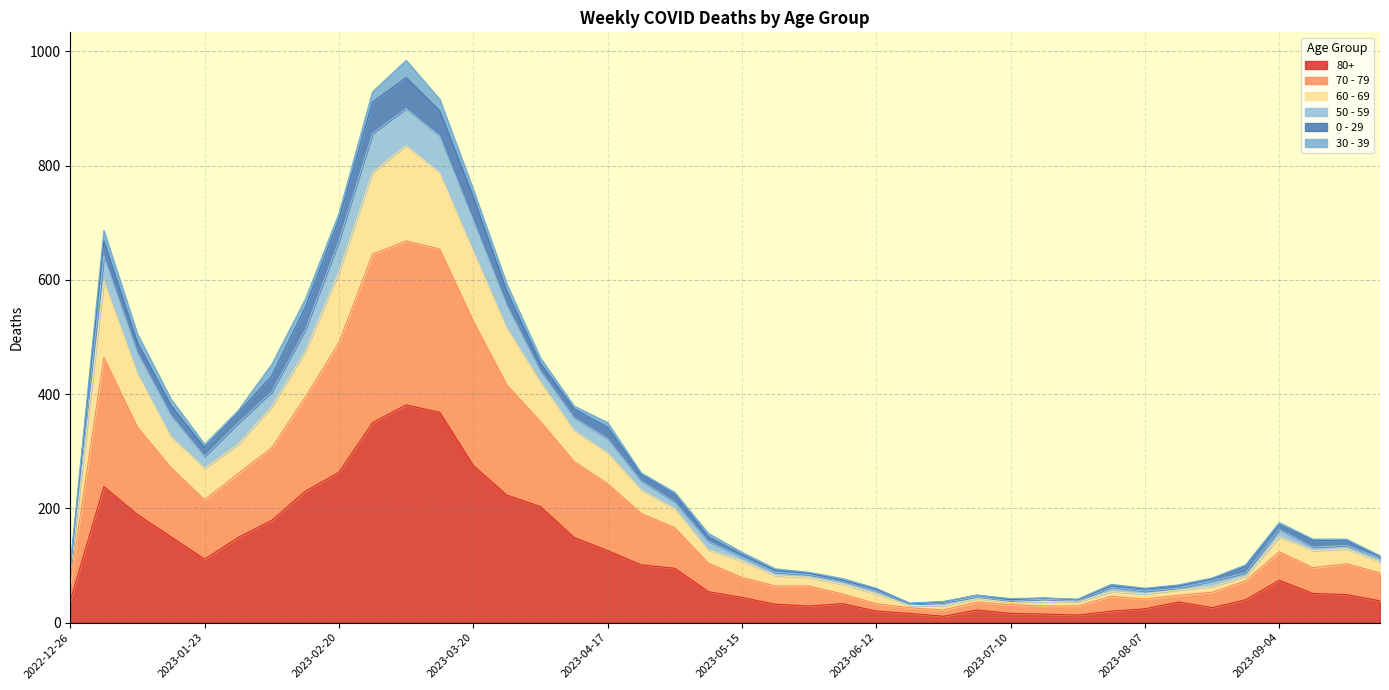

The 70 - 79 series shows 7 at 2023-06-19. True or false?

False